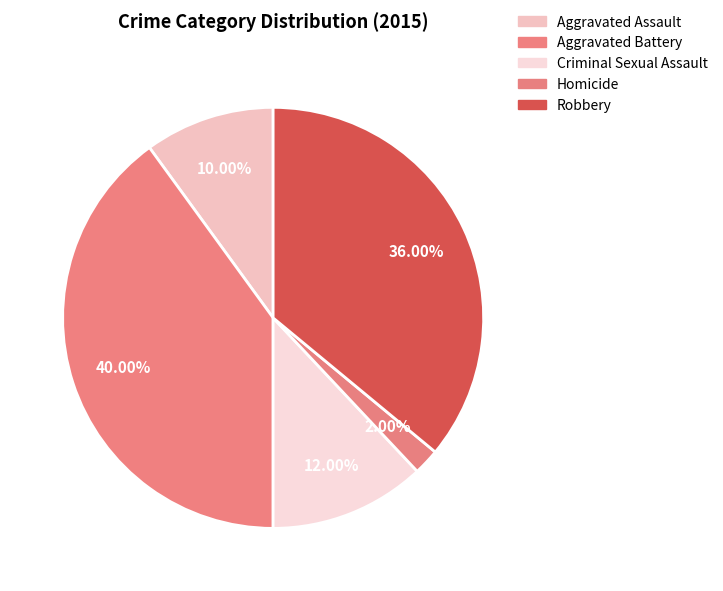

What portion of the pie excludes Aggravated Battery?

60.0%